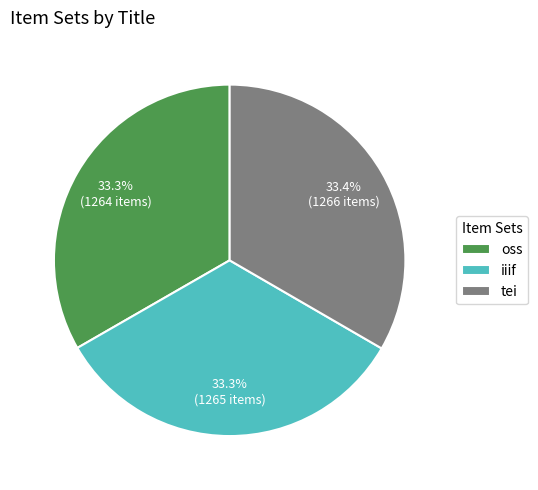

Count the number of slices in the pie.

3